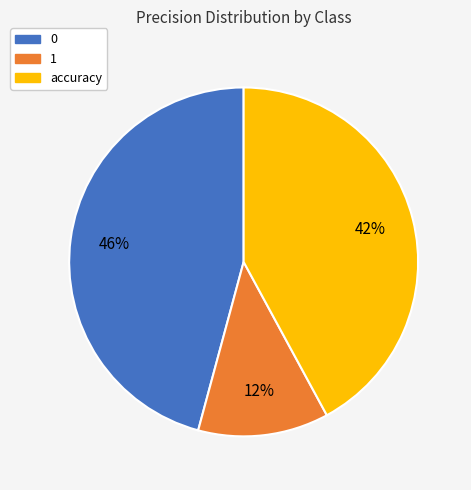

Does 1 account for over 50% of the chart?

No